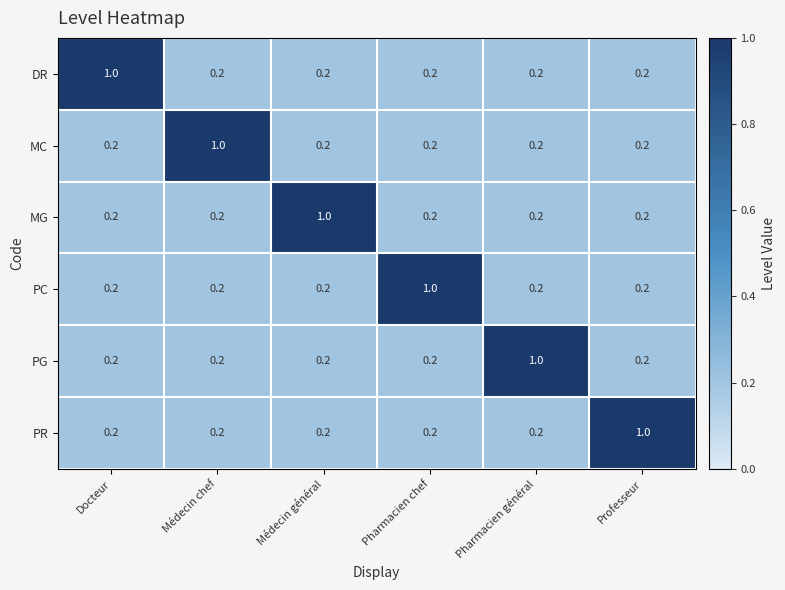

What is the greatest value displayed?

1.0